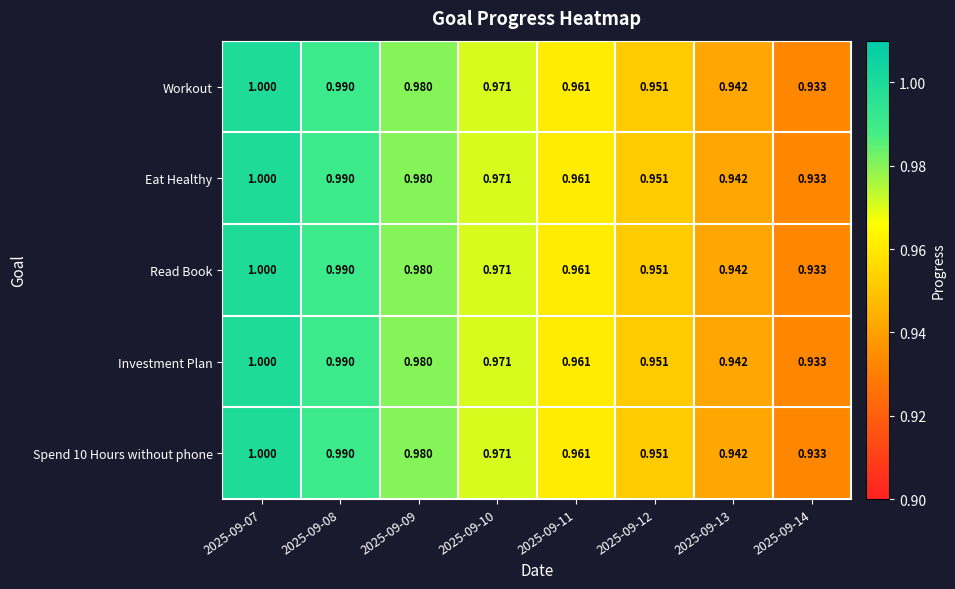

Is the value of Investment Plan at 2025-09-12 greater than the value of Workout at 2025-09-08?

No